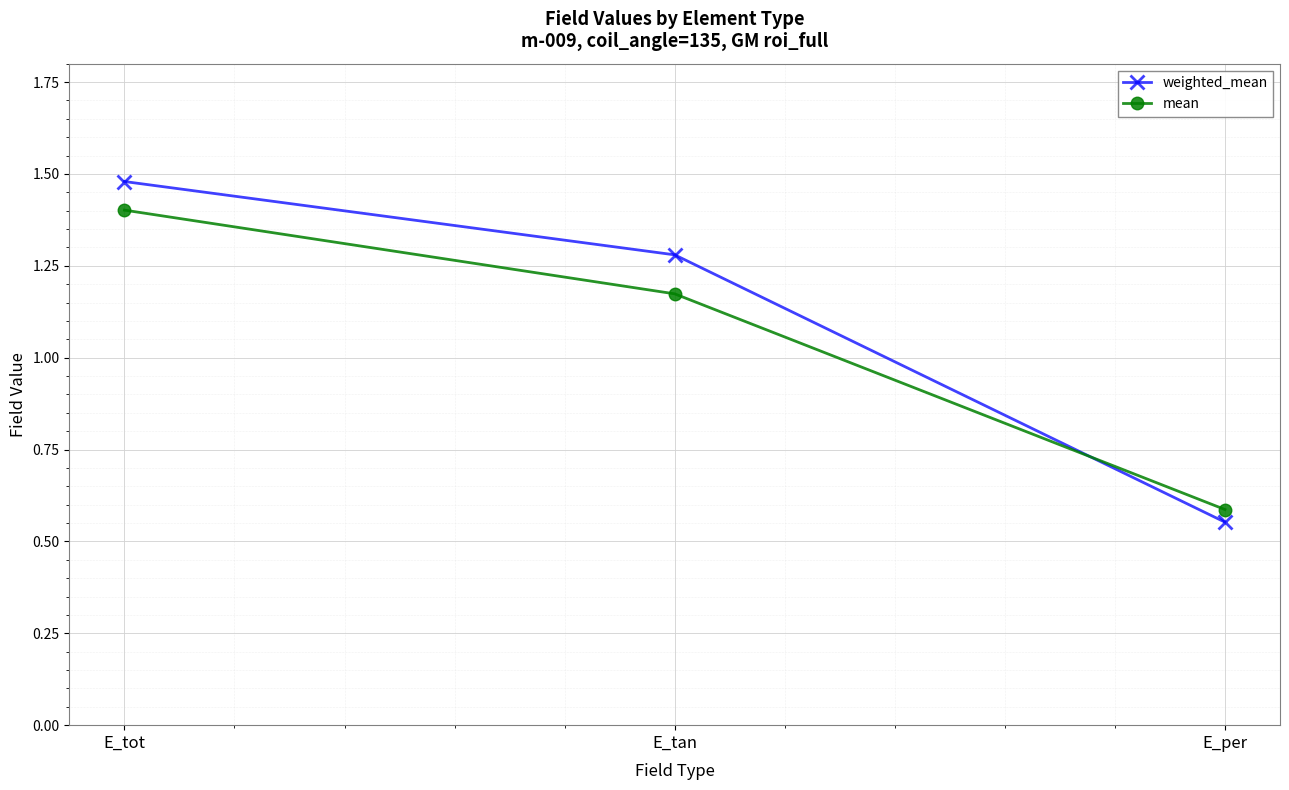

What is the label of the 3rd point from the right?

E_tot